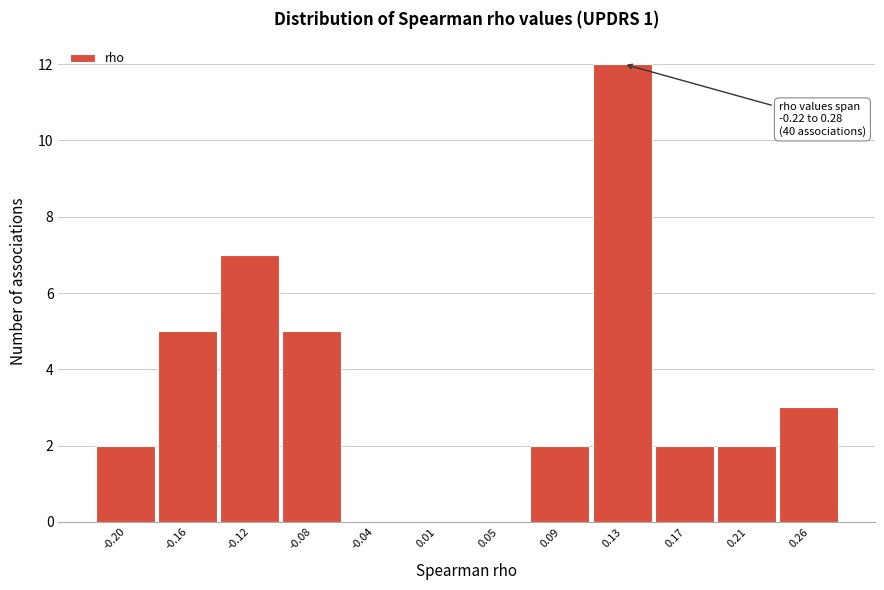

Which range on the x-axis has the tallest bar?

0.110 to 0.150